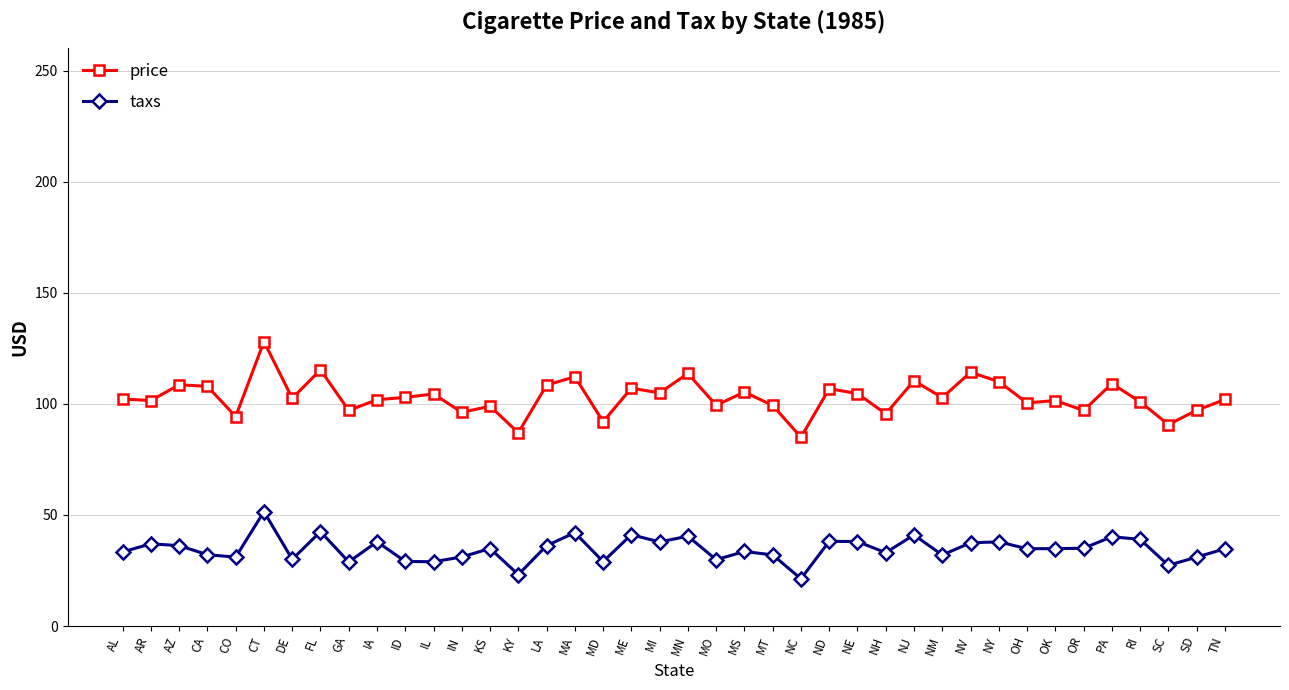

What is the spread (max minus min) of values at CA?

75.7